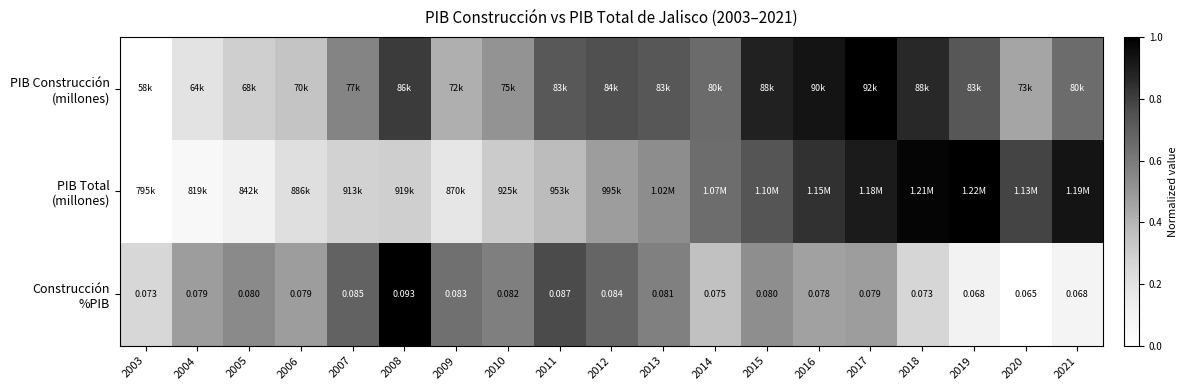

Between 2009 and 2010, which series saw the biggest shift?

PIB Total (millones)